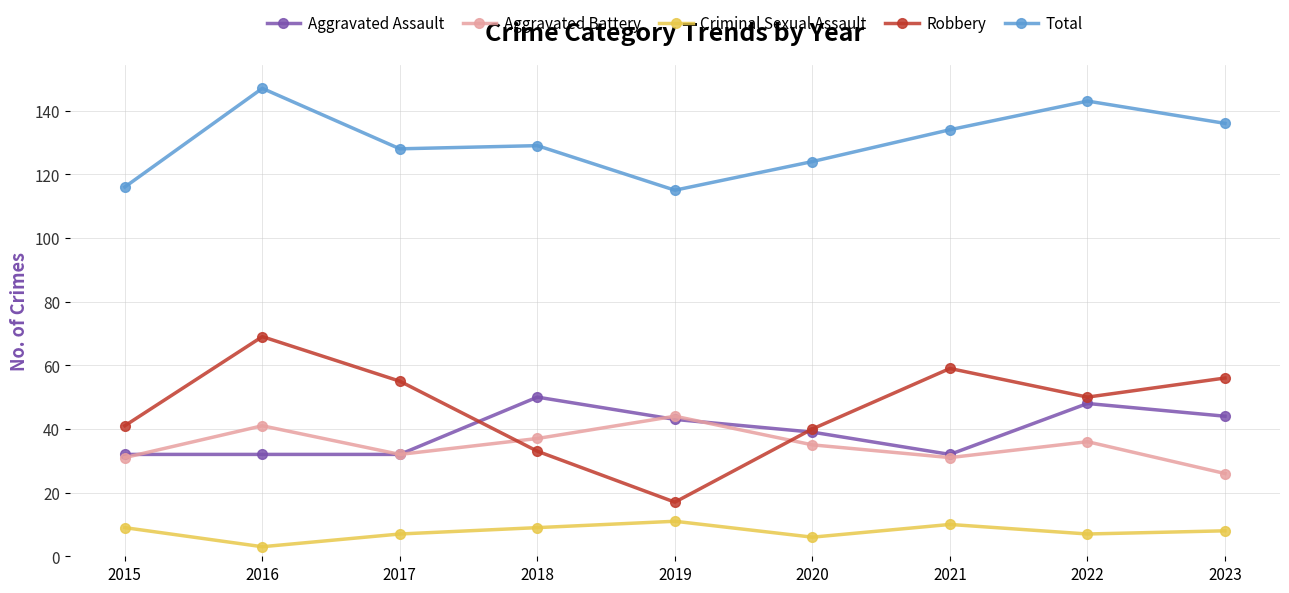

True or false: Criminal Sexual Assault and Total intersect in this chart.

False